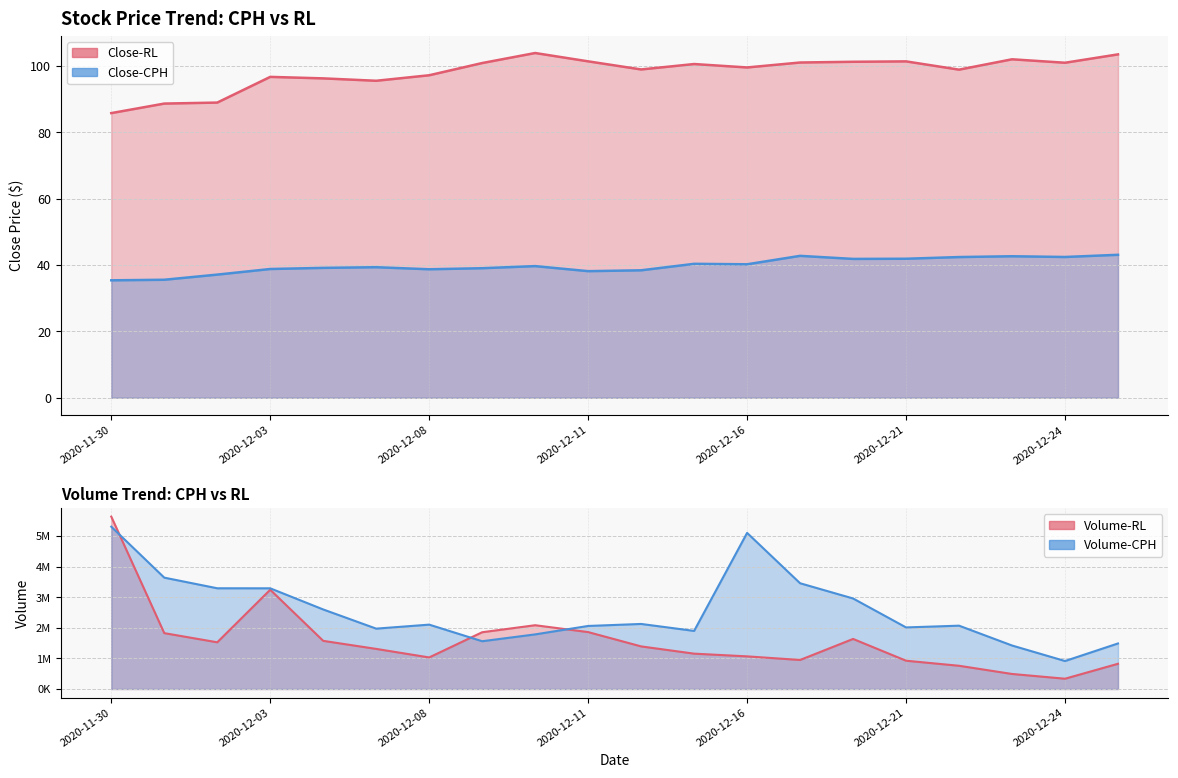

True or false: Close-RL has more than 2 interior local peaks.

True